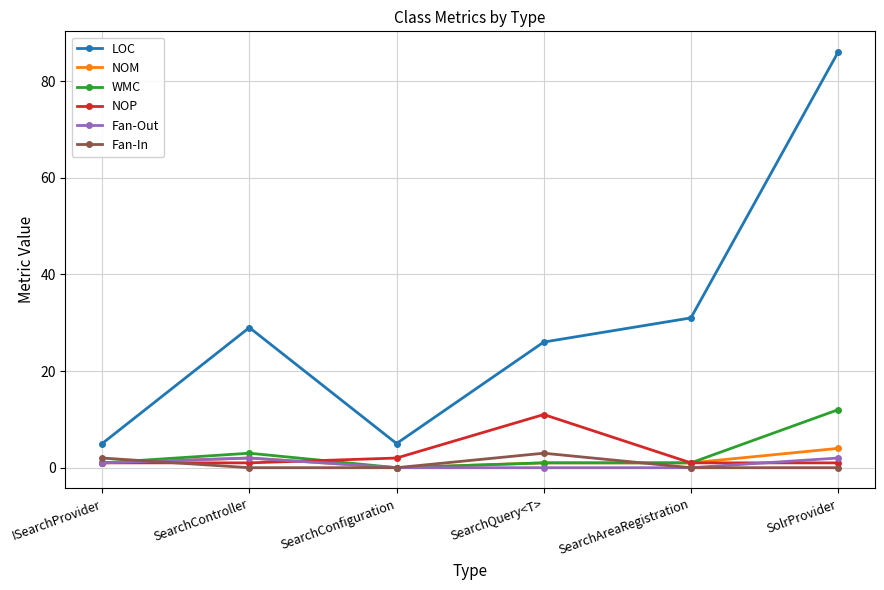

True or false: WMC and Fan-In intersect in this chart.

True